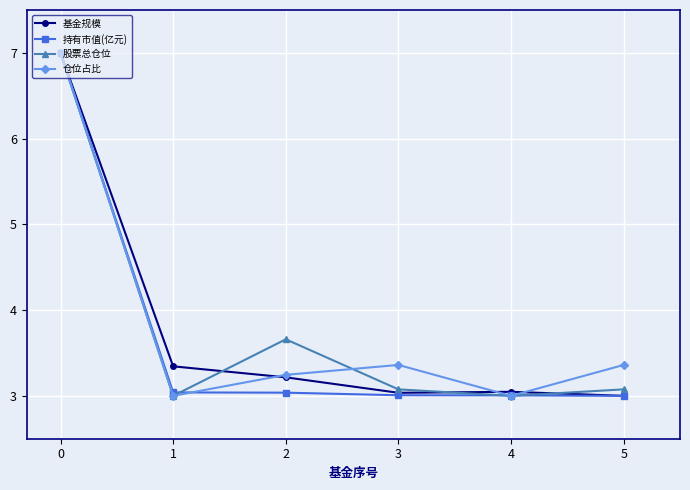

What is the sum of all 股票总仓位 values?

22.8